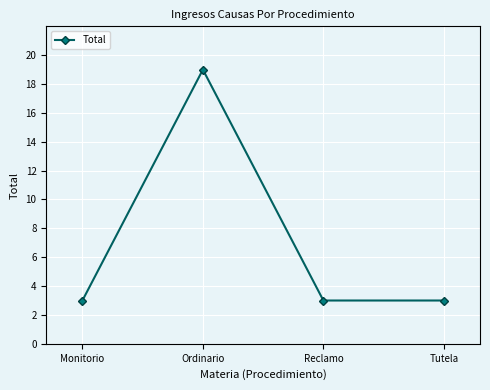

Approximately how many times larger is the value at Monitorio compared to Reclamo?

1.0